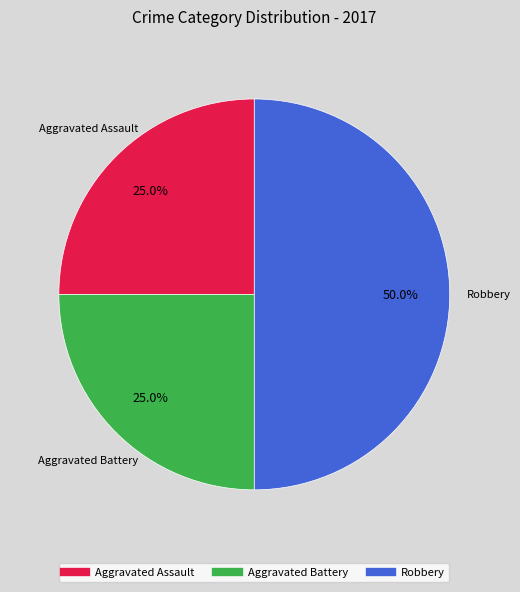

What is the largest slice in the pie chart?

Robbery